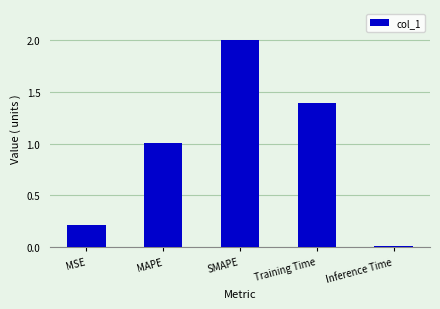

How many data points are less than 1?

2